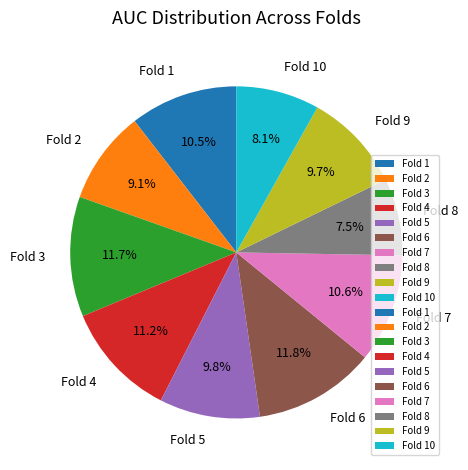

How many segments does this pie chart have?

10